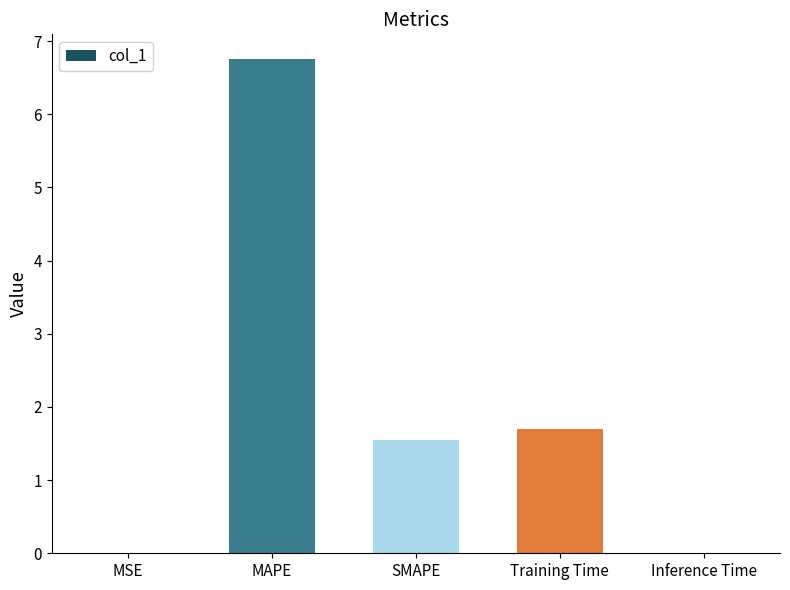

What is the sum of all values?

10.0